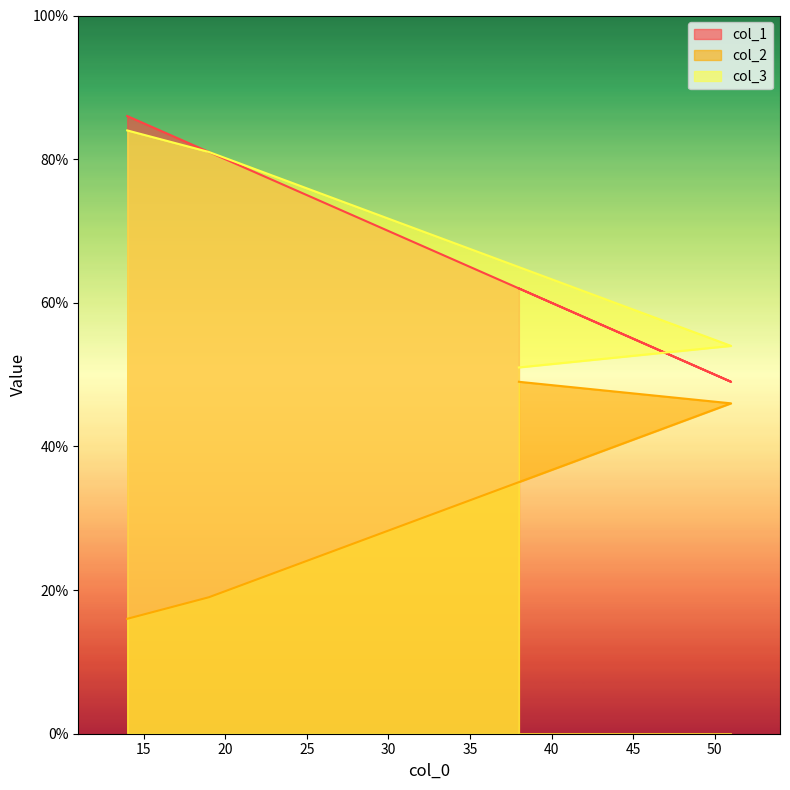

At how many categories does at least one series exceed 72?

2